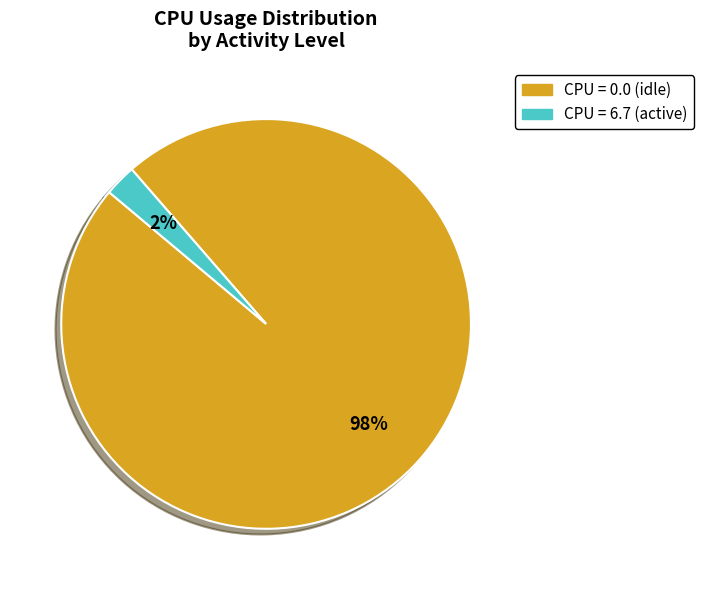

Rank the categories by value from highest to lowest.

CPU = 0.0 (idle), CPU = 6.7 (active)